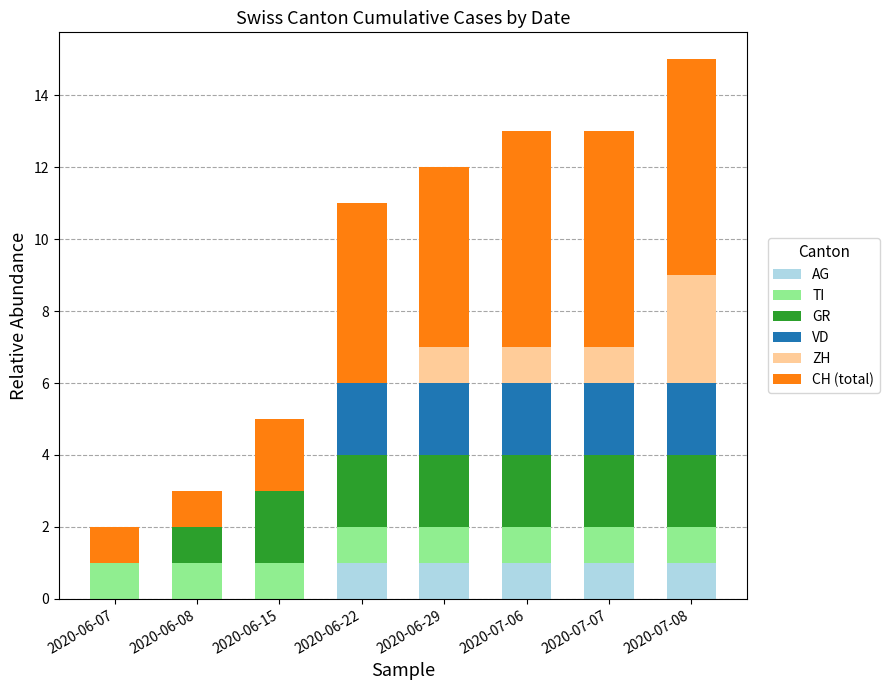

Which series changed the most between 2020-06-29 and 2020-07-06?

CH (total)